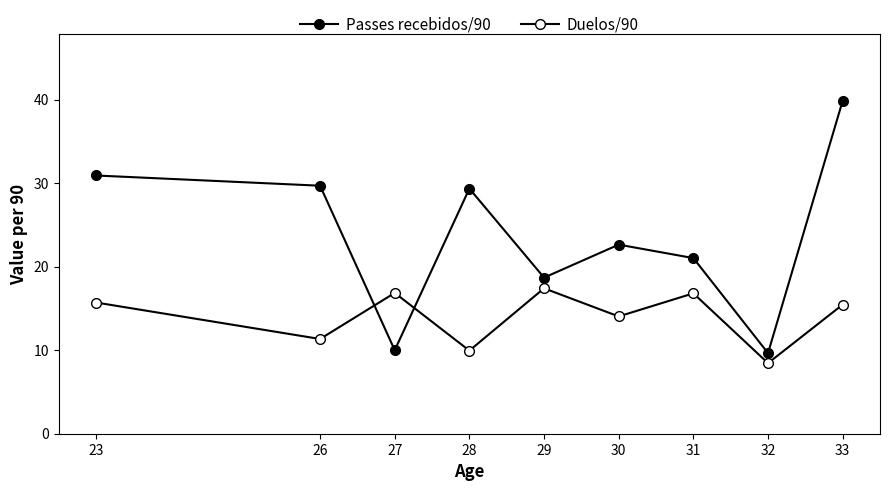

What is the greatest value displayed?

39.9